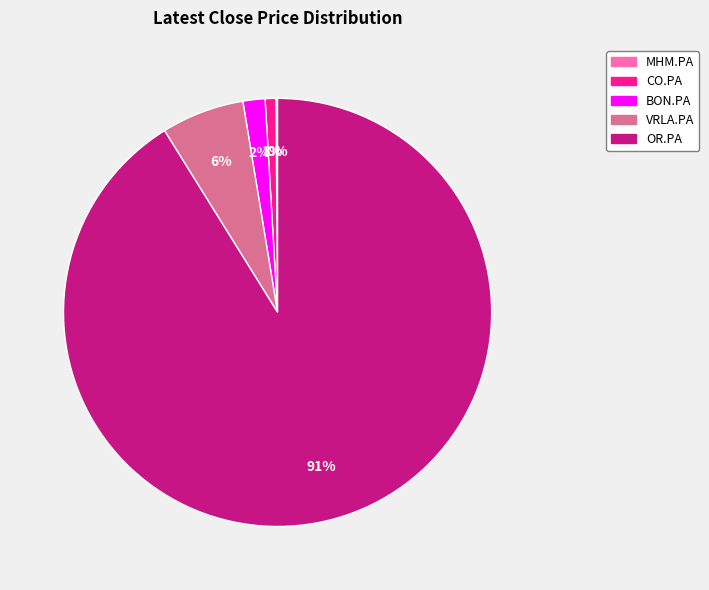

Which slice is the largest?

OR.PA